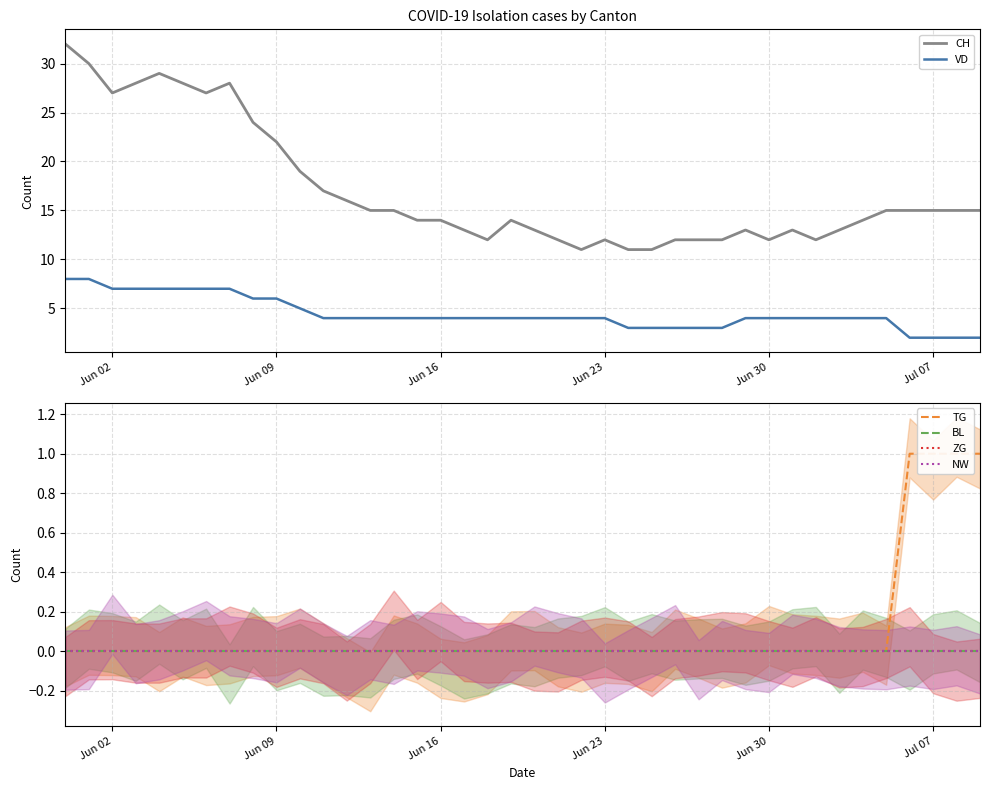

How many values in the CH series are below 15?

20